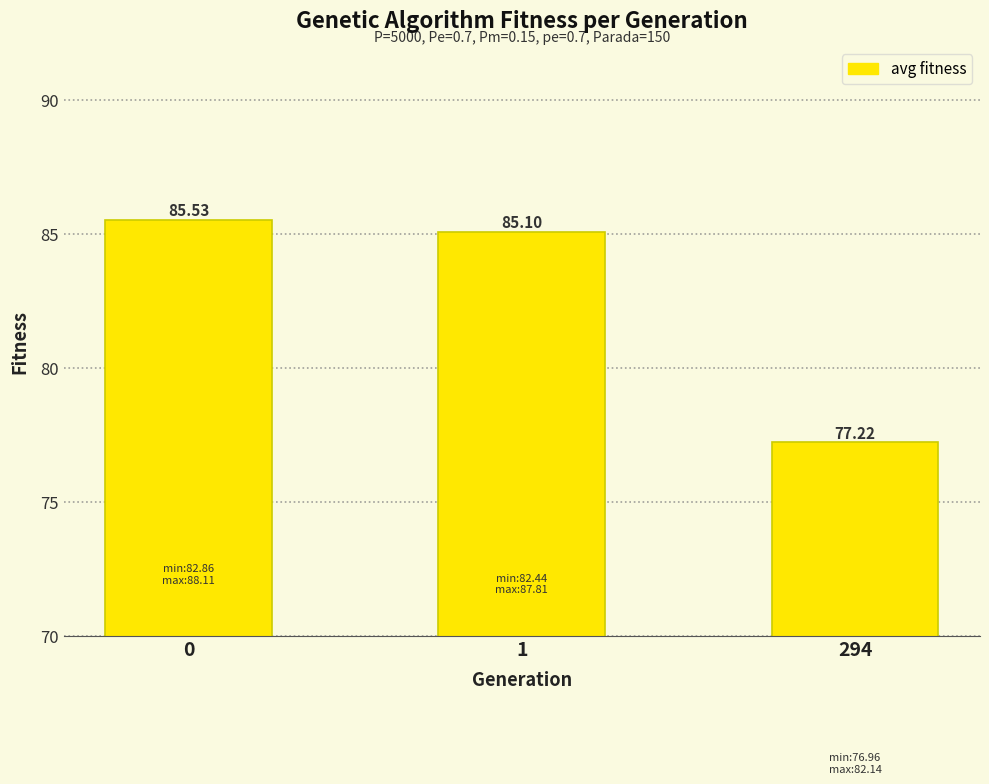

Rank the categories by value from lowest to highest.

294, 1, 0